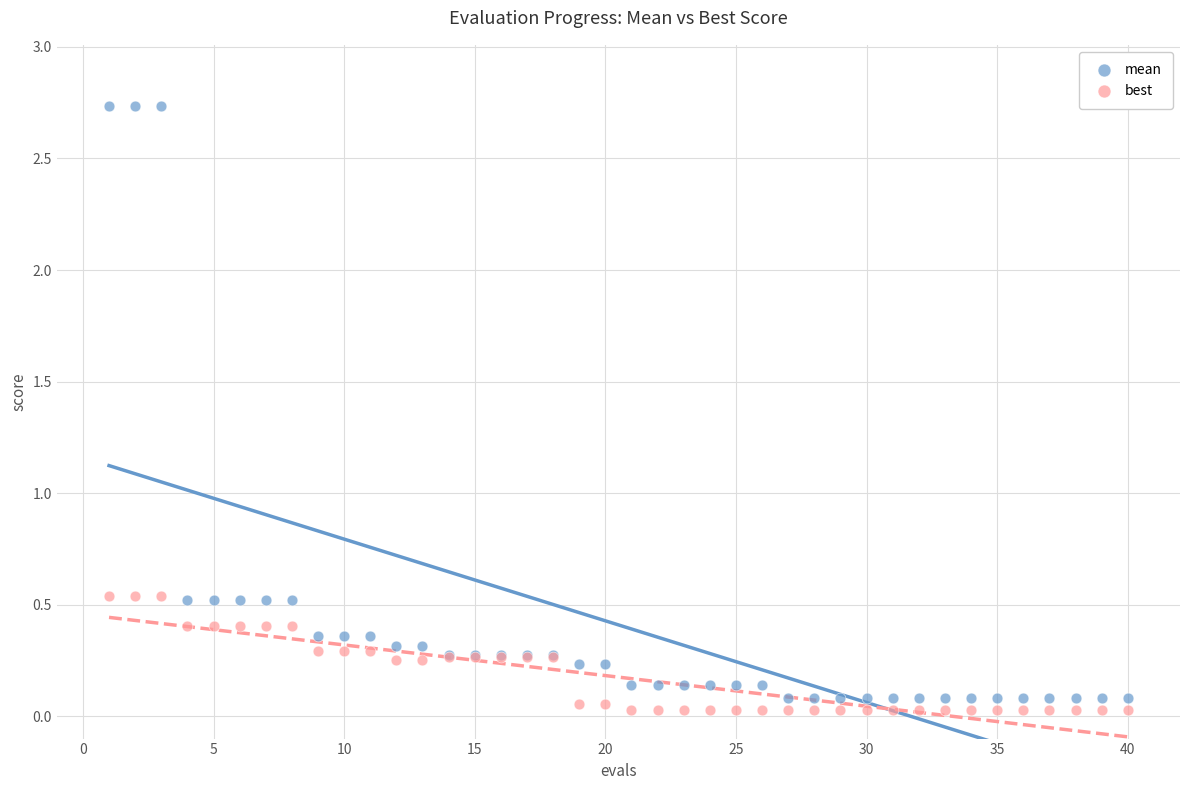

Which series reaches the maximum Y coordinate?

mean